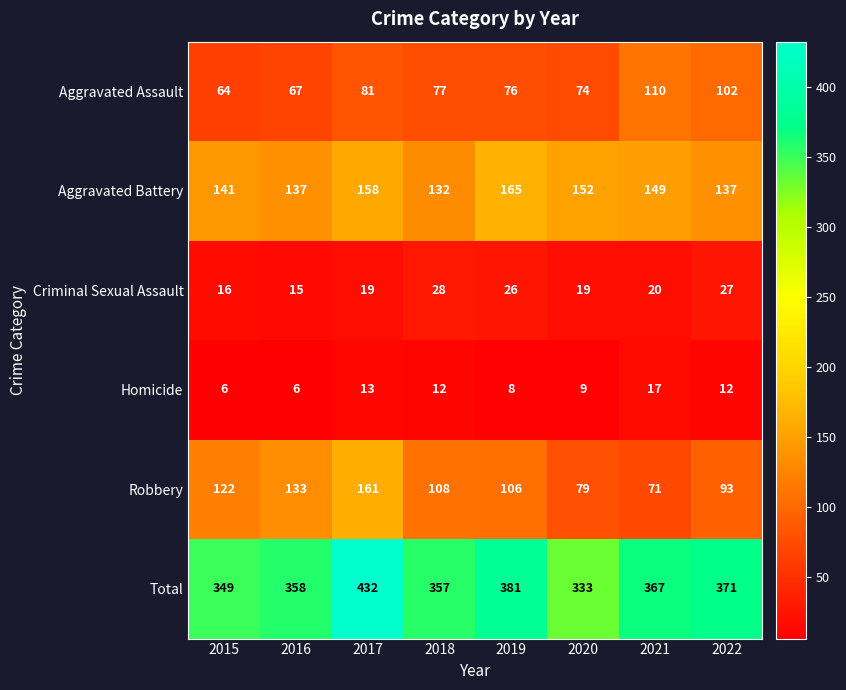

How many distinct data groups are displayed?

6